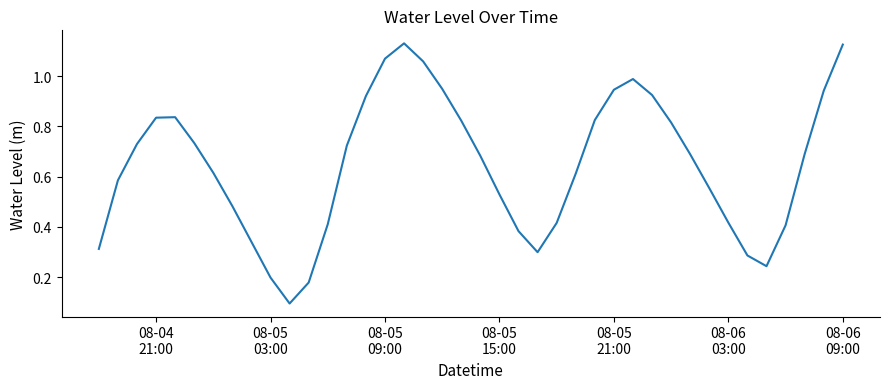

What is the difference between the maximum and minimum values?

1.0